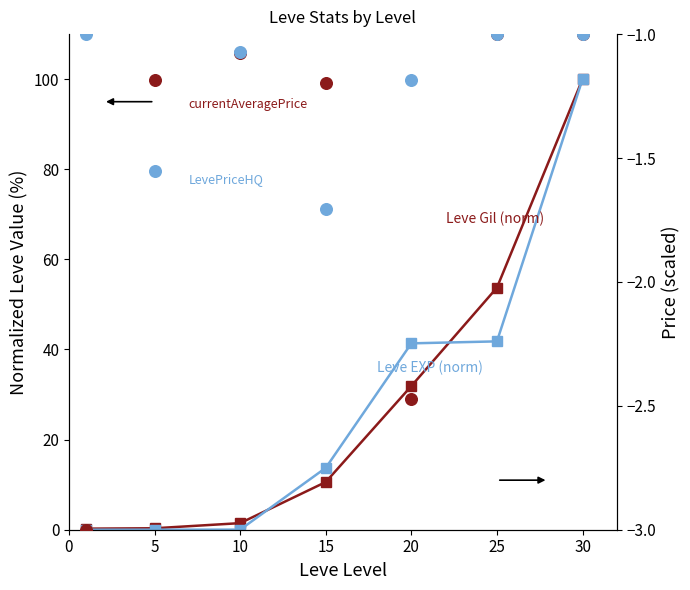

Which series has the largest Y range (max minus min)?

Leve EXP (norm)